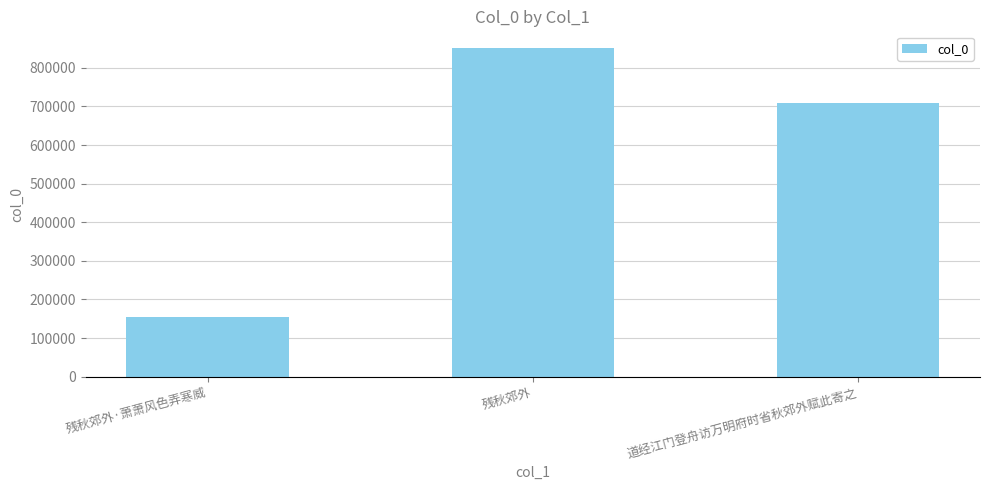

Reading right to left, list all the values displayed in this chart.

道经江门登舟访万明府时省秋郊外赋此寄之=709358	残秋郊外=852126	残秋郊外·萧萧风色弄寒威=154848